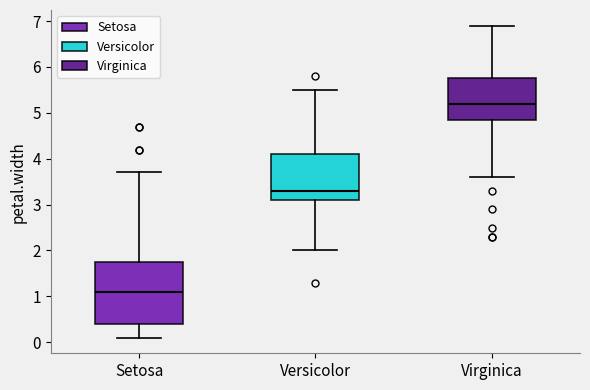

Which box's median line is the highest?

Virginica